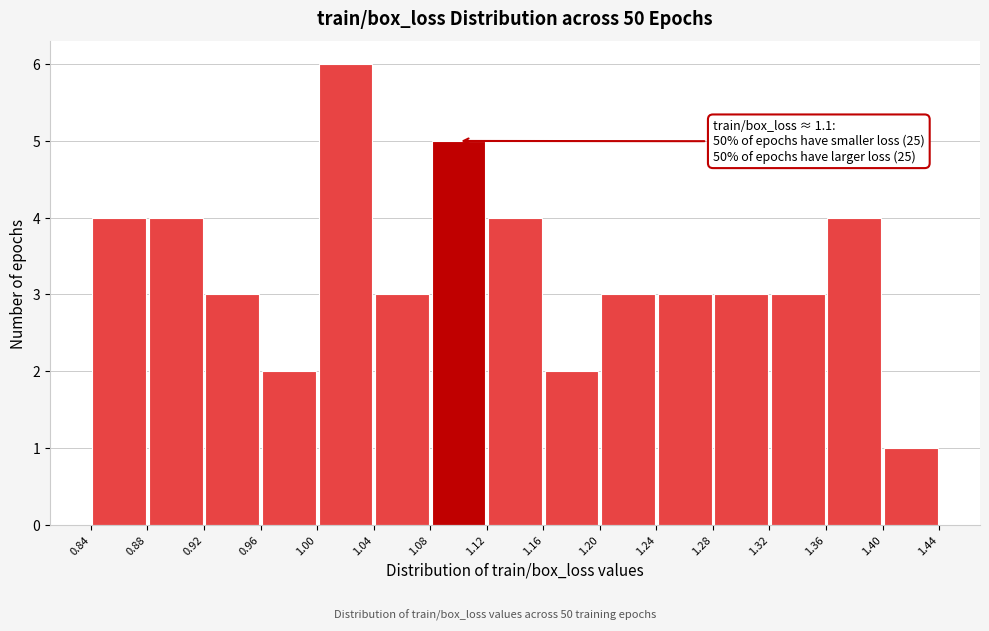

Which range on the x-axis has the tallest bar?

1.00 to 1.04